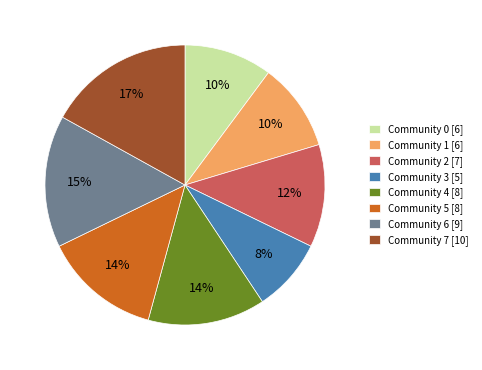

What percentage is the Community 4 slice, to the nearest percent?

14%